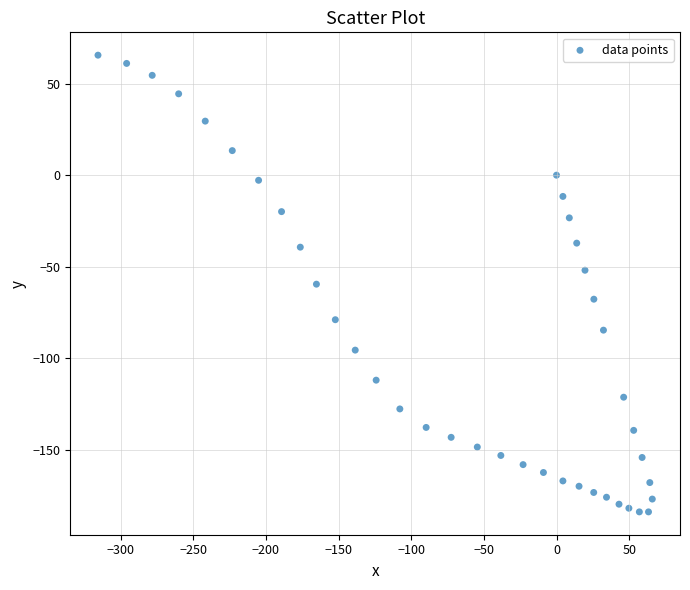

What is the range of X values (max minus min)?

381.4